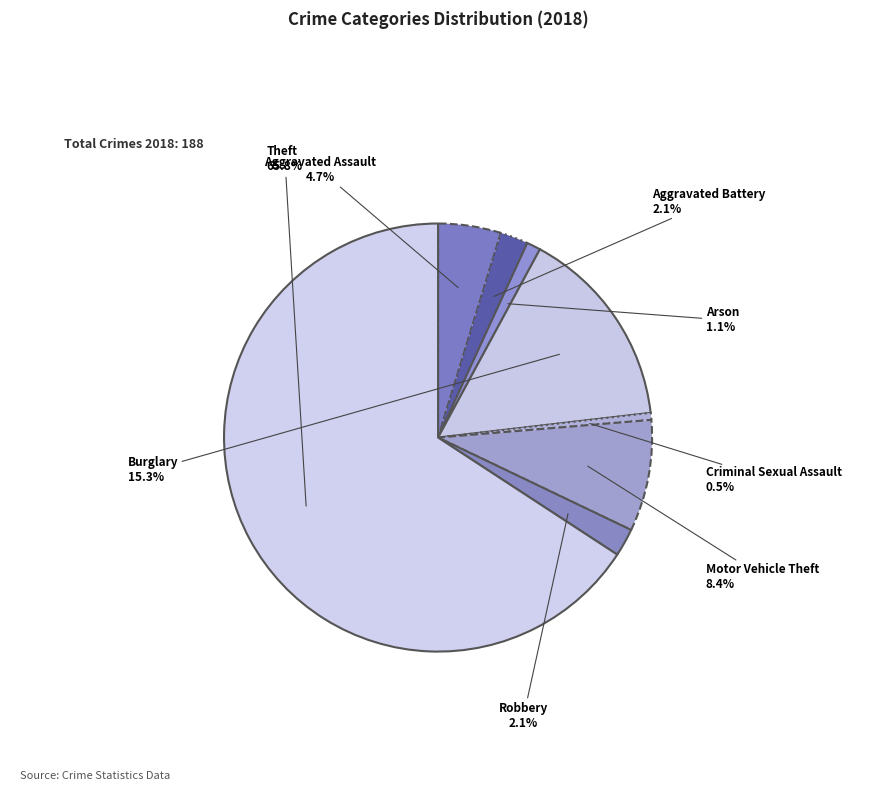

What portion of the pie excludes Arson?

98.9%